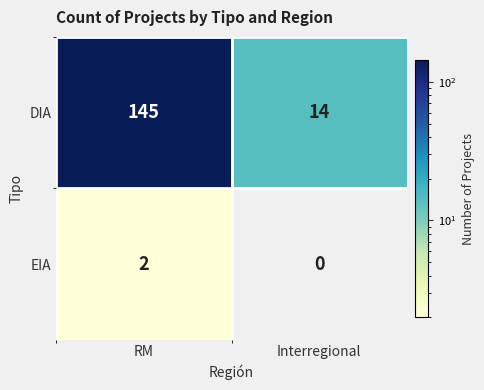

Which series has the largest range (max minus min)?

DIA